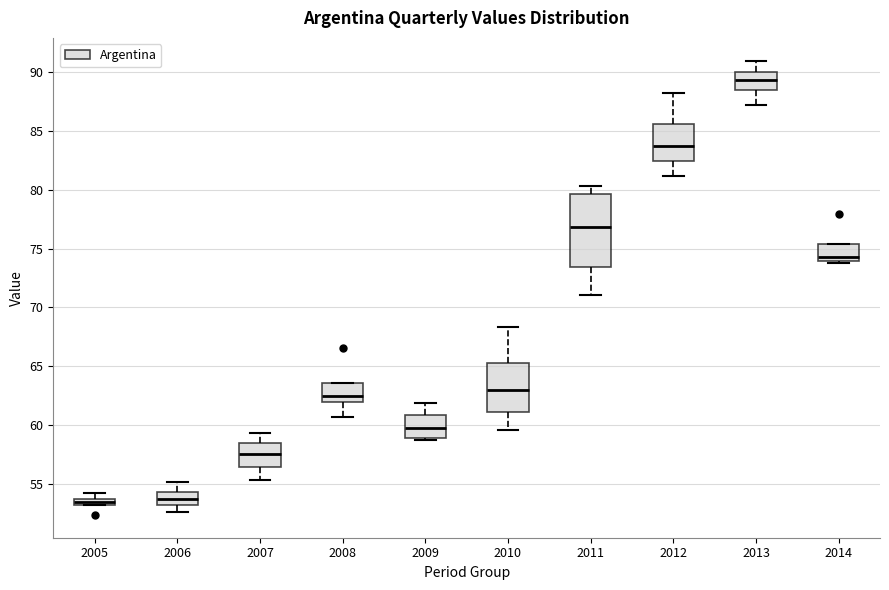

Comparing the boxes themselves (not the whiskers), which one is the tallest?

2011